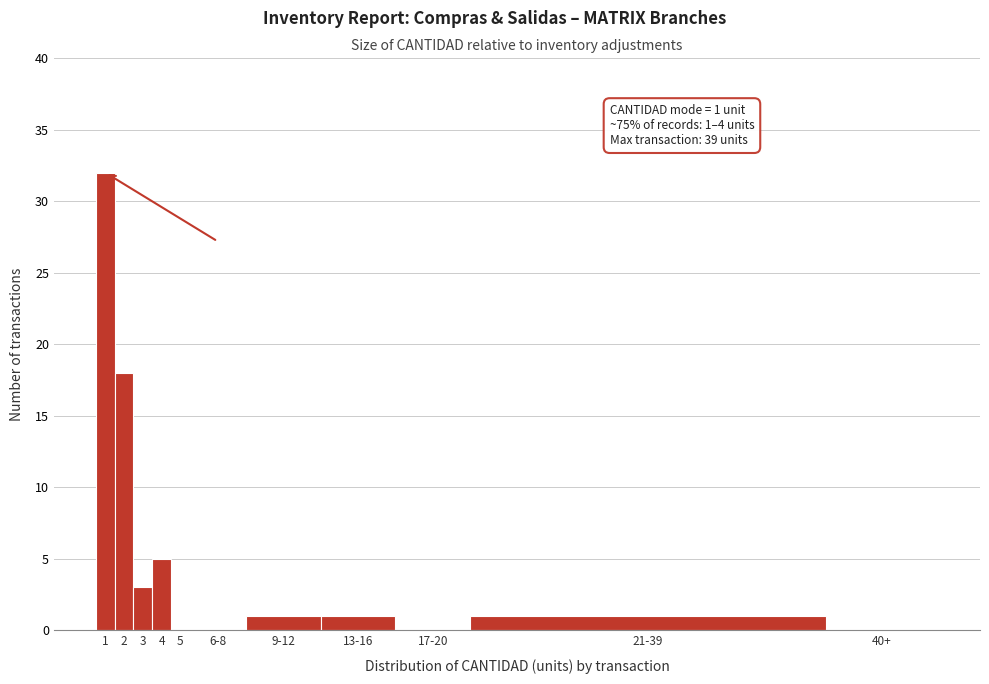

What is the change in value from 4 to 5?

-5